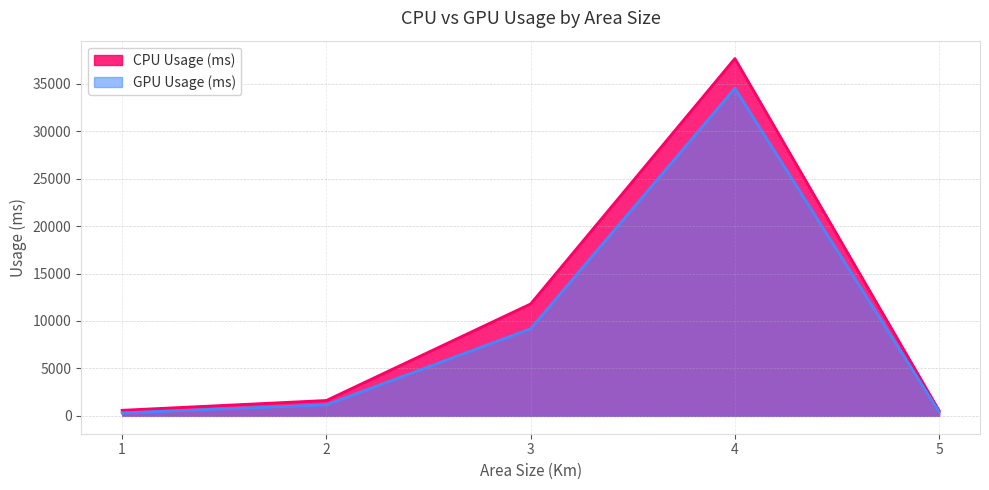

At which category is the sum across all series the highest?

4